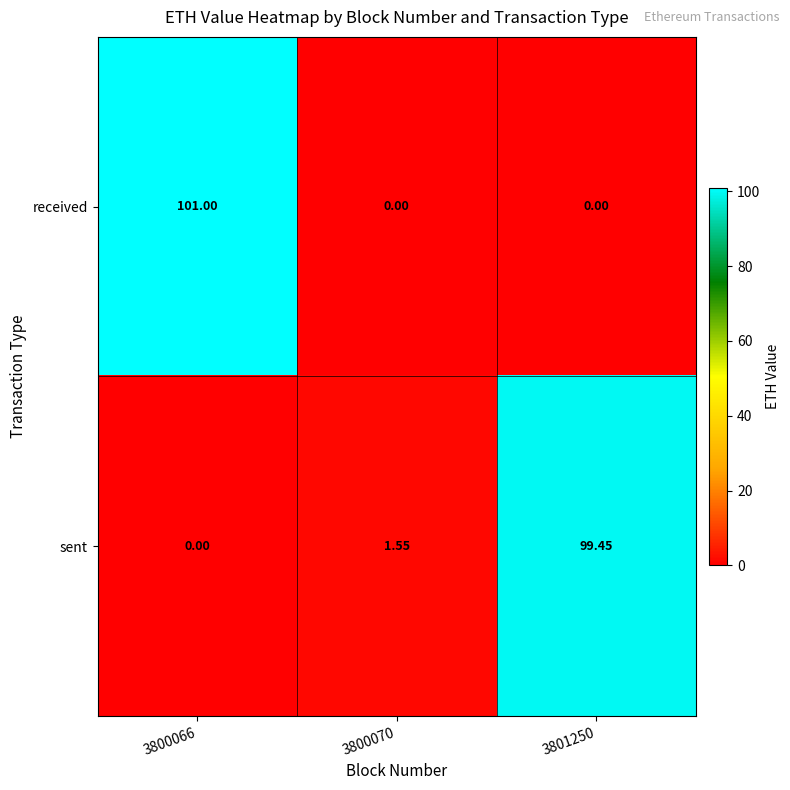

How many data points in received are above 0?

1